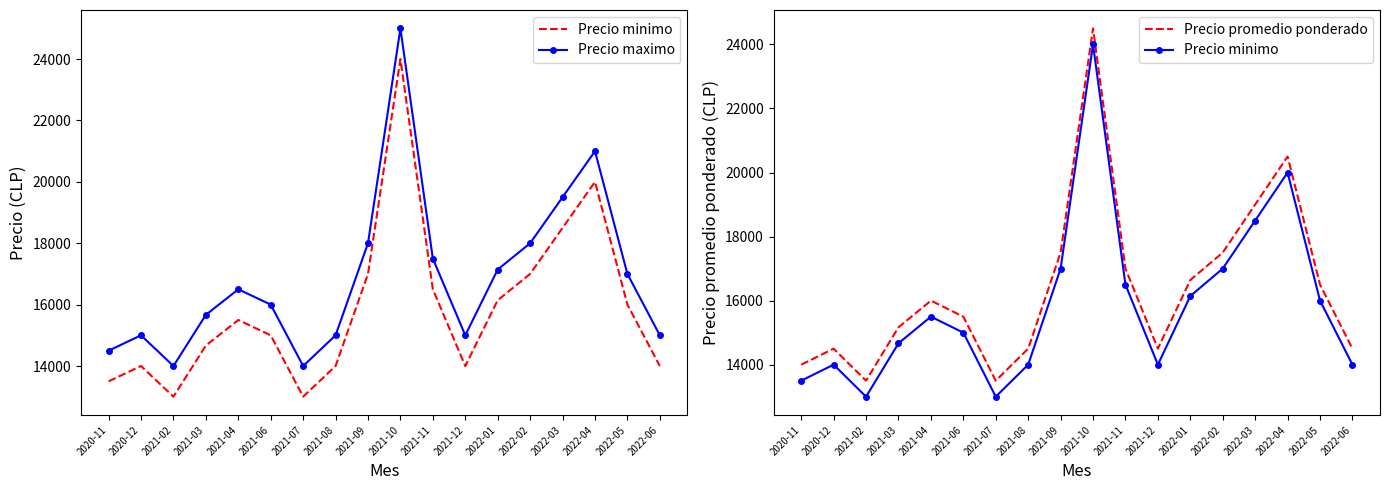

Rank the series at 2021-02 from highest to lowest value.

Precio maximo, Precio promedio ponderado, Precio minimo